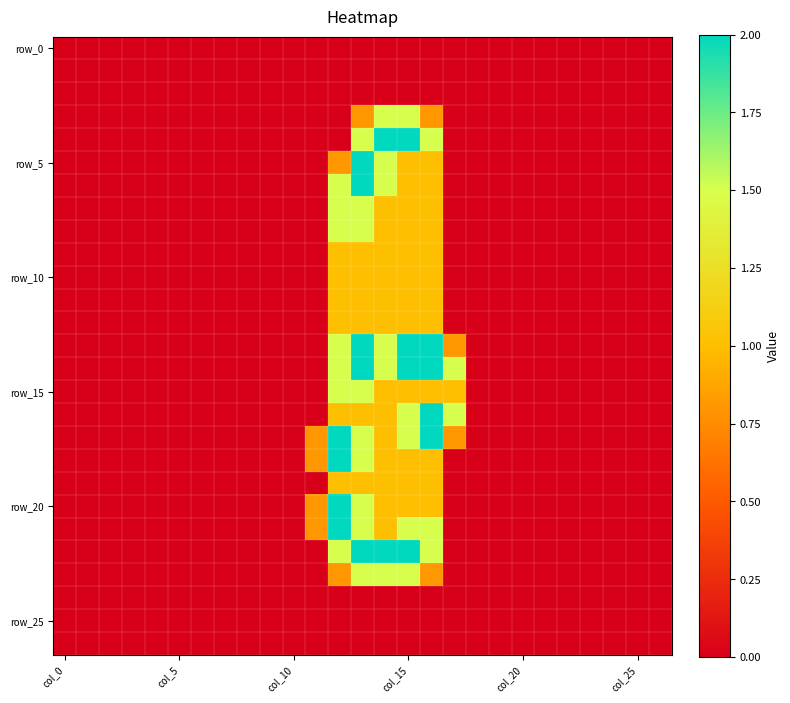

Which label corresponds to the smallest value in the chart?

col_0